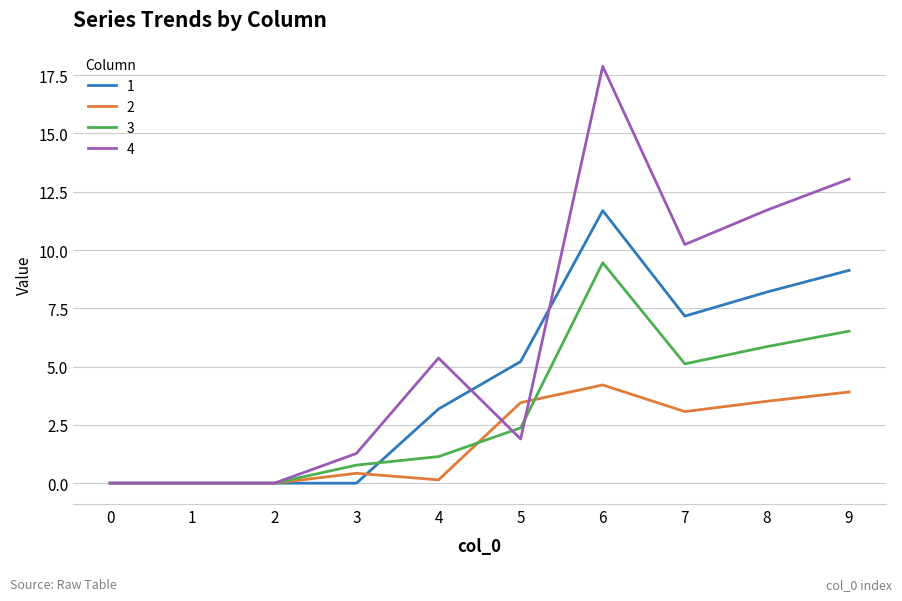

At which label is 2 closest to 2?

7